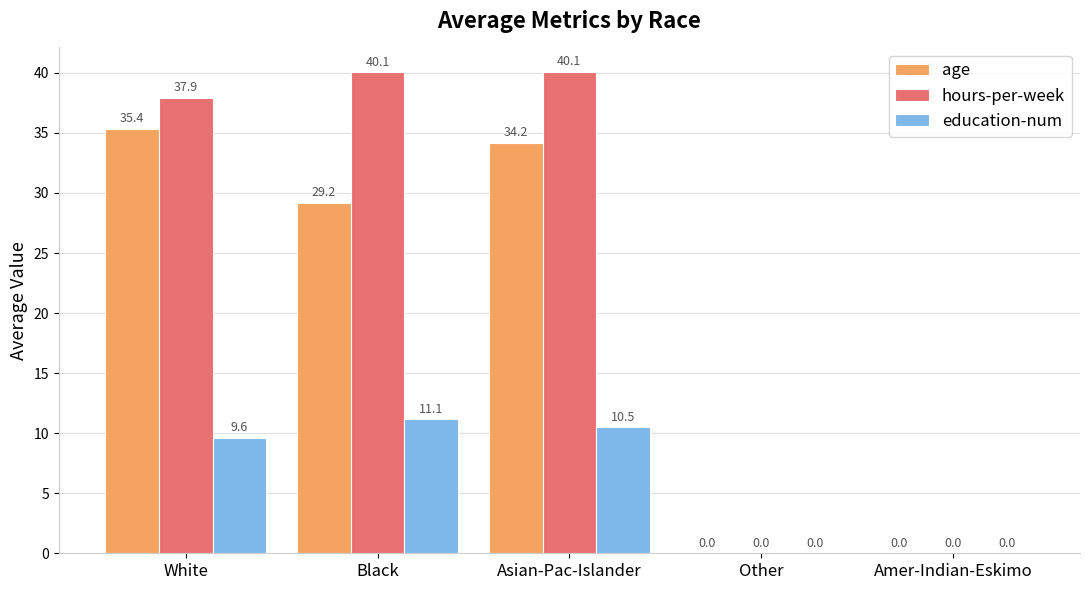

What is the spread (max minus min) of values at White?

28.3